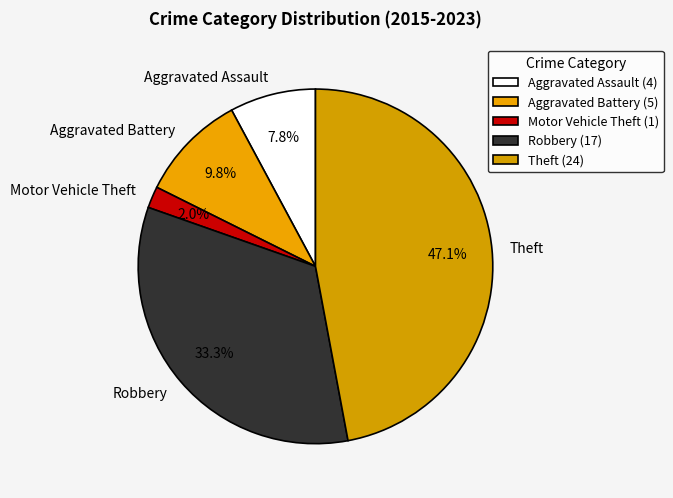

To the nearest percent, what percentage of the pie is Theft?

47%